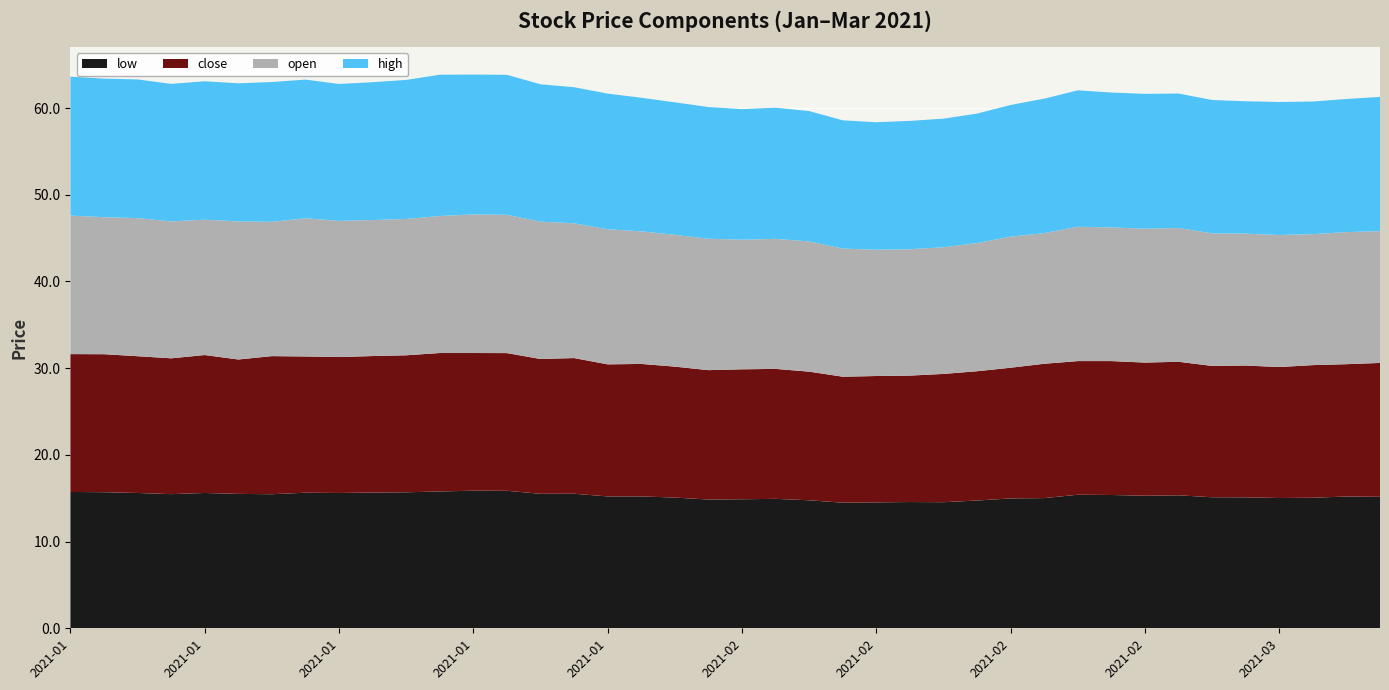

Reading left to right, extract all data points from this chart.

close: 15.9	15.9	15.8	15.7	15.9	15.5	15.9	15.7	15.7	15.7	15.8	16.0	15.9	15.9	15.6	15.6	15.2	15.3	15.1	14.9	15.0	15.0	14.8	14.5	14.6	14.6	14.8	14.9	15.1	15.5	15.4	15.4	15.4	15.4	15.1	15.2	15.1	15.3	15.3	15.4
open: 16.0	15.8	15.9	15.8	15.6	15.9	15.5	15.9	15.7	15.7	15.7	15.8	16.0	15.9	15.8	15.5	15.6	15.3	15.2	15.2	14.9	15.0	15.0	14.8	14.6	14.6	14.6	14.8	15.1	15.1	15.5	15.4	15.4	15.4	15.3	15.2	15.2	15.1	15.2	15.2
high: 16.0	16.0	16.0	15.9	16.0	15.9	16.1	16.0	15.8	15.9	16.0	16.3	16.1	16.2	15.8	15.7	15.6	15.4	15.3	15.2	15.1	15.1	15.0	14.8	14.7	14.8	14.8	14.9	15.2	15.5	15.7	15.6	15.6	15.5	15.4	15.3	15.3	15.3	15.4	15.5
low: 15.7	15.7	15.6	15.5	15.6	15.5	15.5	15.6	15.6	15.7	15.7	15.8	15.9	15.9	15.5	15.5	15.2	15.2	15.1	14.9	14.9	14.9	14.8	14.5	14.5	14.6	14.5	14.7	15.0	15.0	15.4	15.4	15.3	15.3	15.1	15.1	15.0	15.1	15.2	15.2